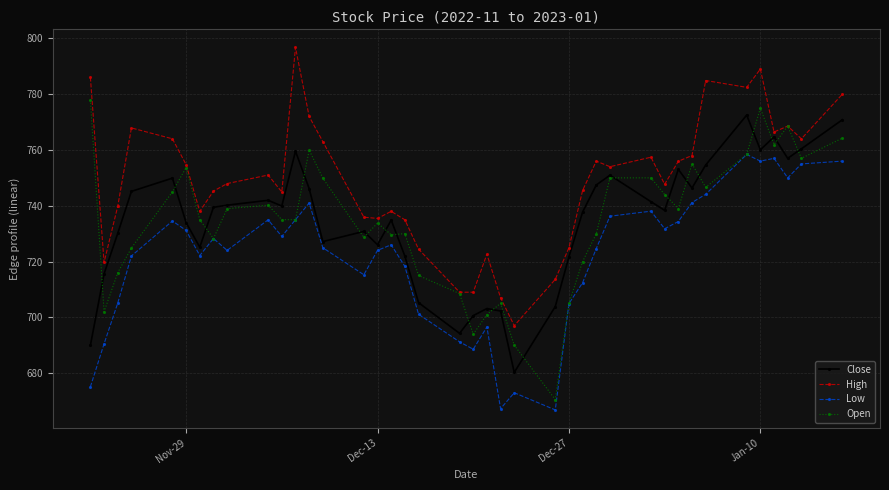

At how many categories does at least one series exceed 682?

40